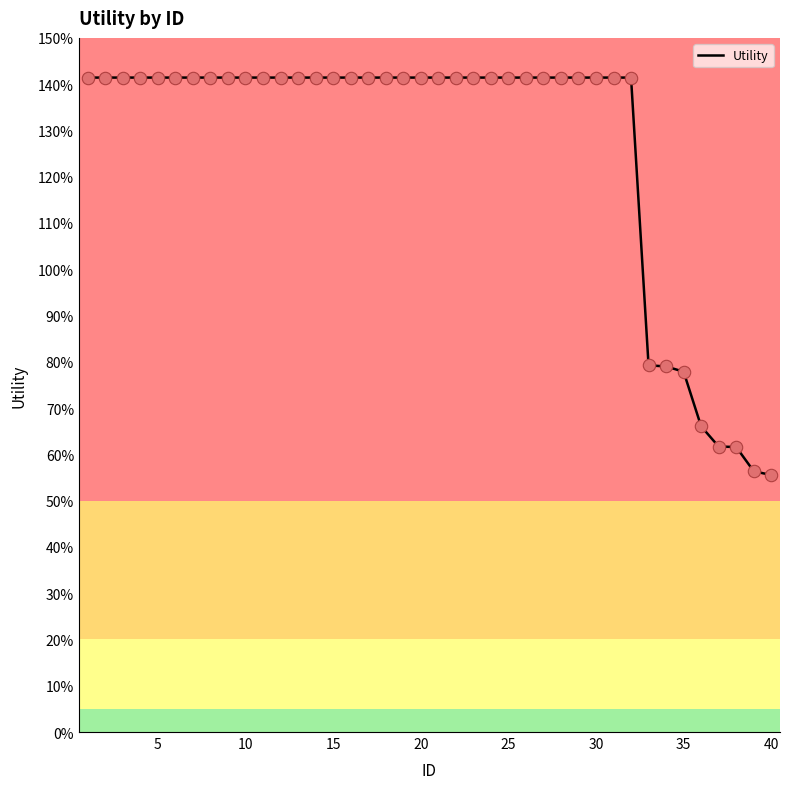

Does the chart have visible grid lines?

No